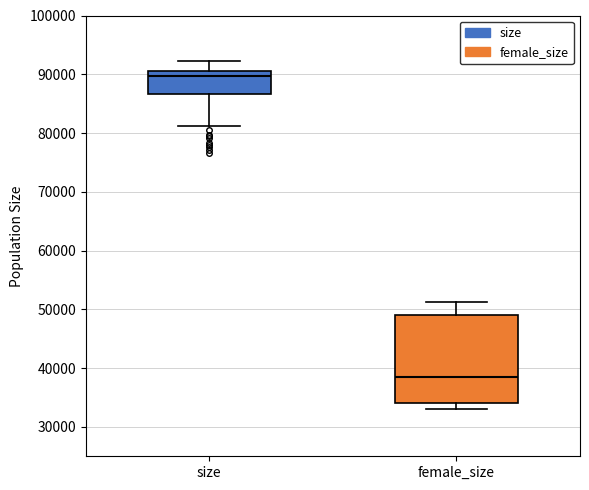

Reading left to right, transcribe this box plot: for each box, give where its median line is, the range the box spans, and where its two whiskers end, as read against the y-axis. The values are not printed on the chart, so give them approximately, as read against the axis.

size: median 90000, box 87000 to 91000, whiskers 81000 to 92000
female_size: median 38000, box 34000 to 49000, whiskers 33000 to 51000